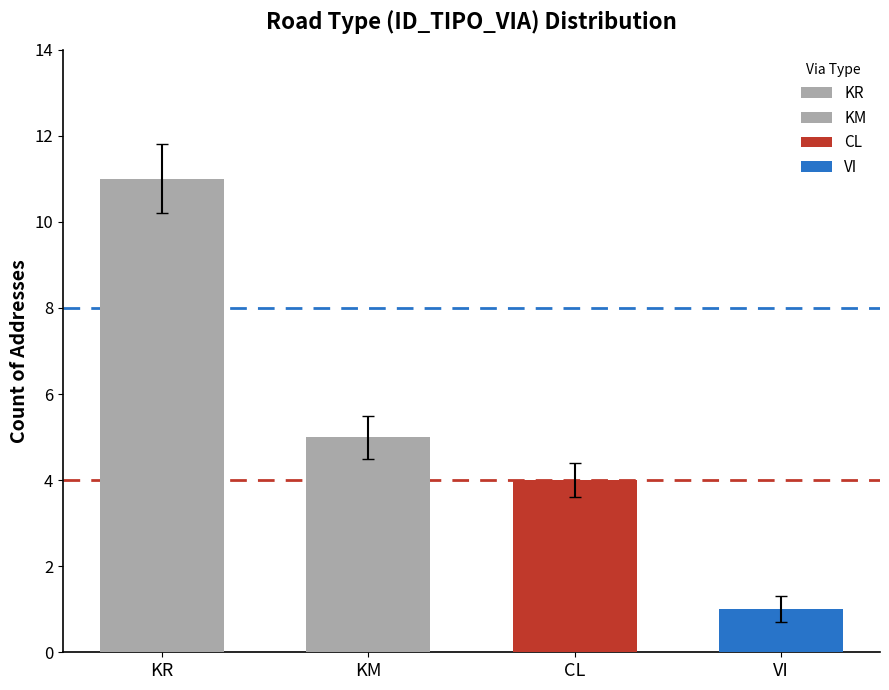

Reading right to left, list all the values displayed in this chart.

1	4	5	11